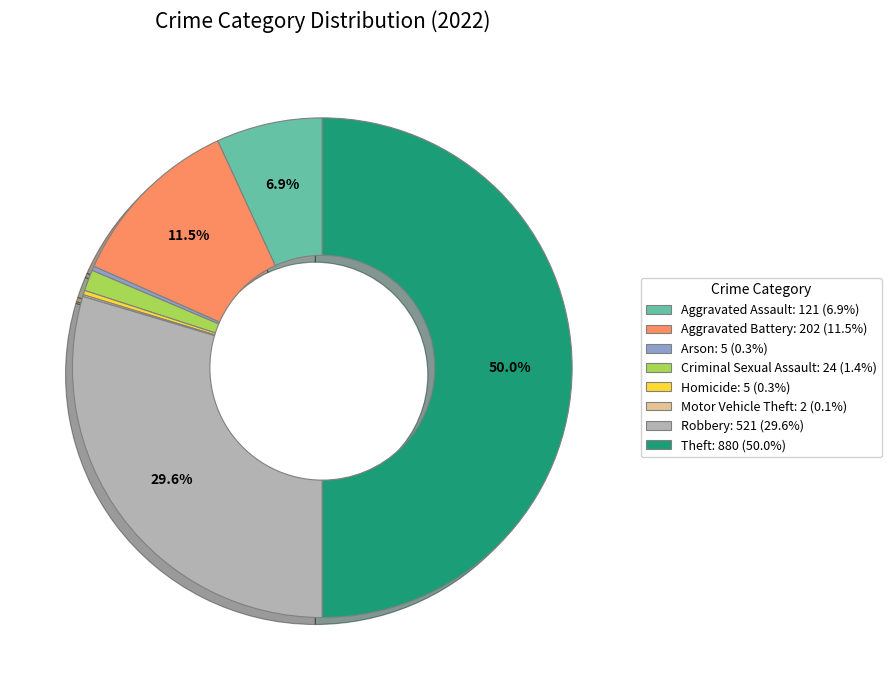

Between Theft: 880 (50.0%) and Aggravated Battery: 202 (11.5%), which is larger?

Theft: 880 (50.0%)